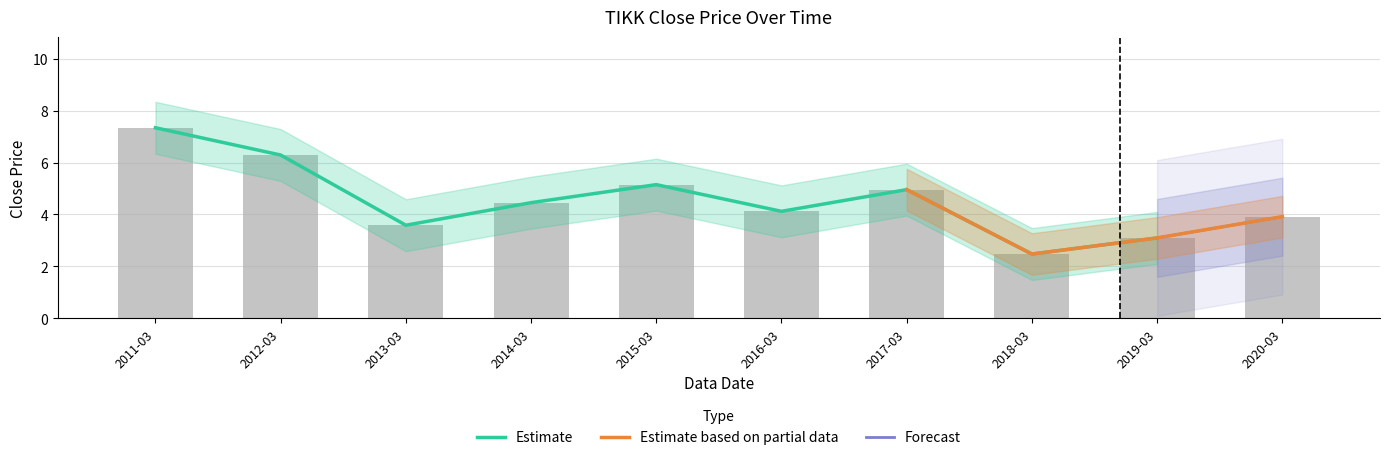

True or false: the data shows 3.1 at 2012-03.

False